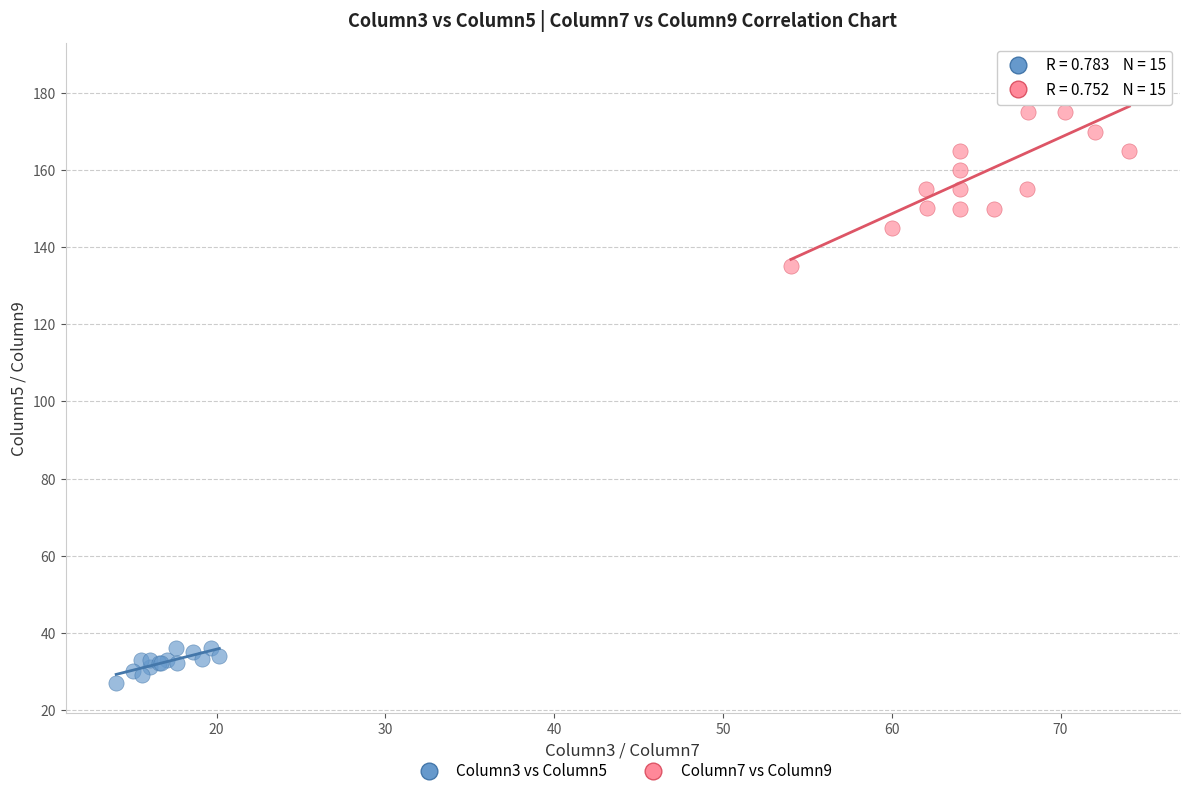

Which series has the largest Y range (max minus min)?

Column7 vs Column9